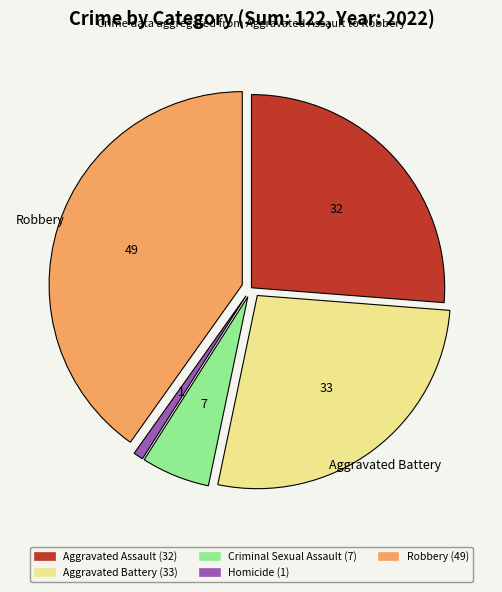

What is the largest slice in the pie chart?

Robbery